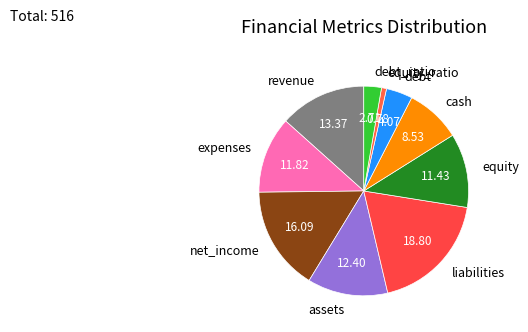

Do equity and equity_ratio together represent more than half of the pie?

No